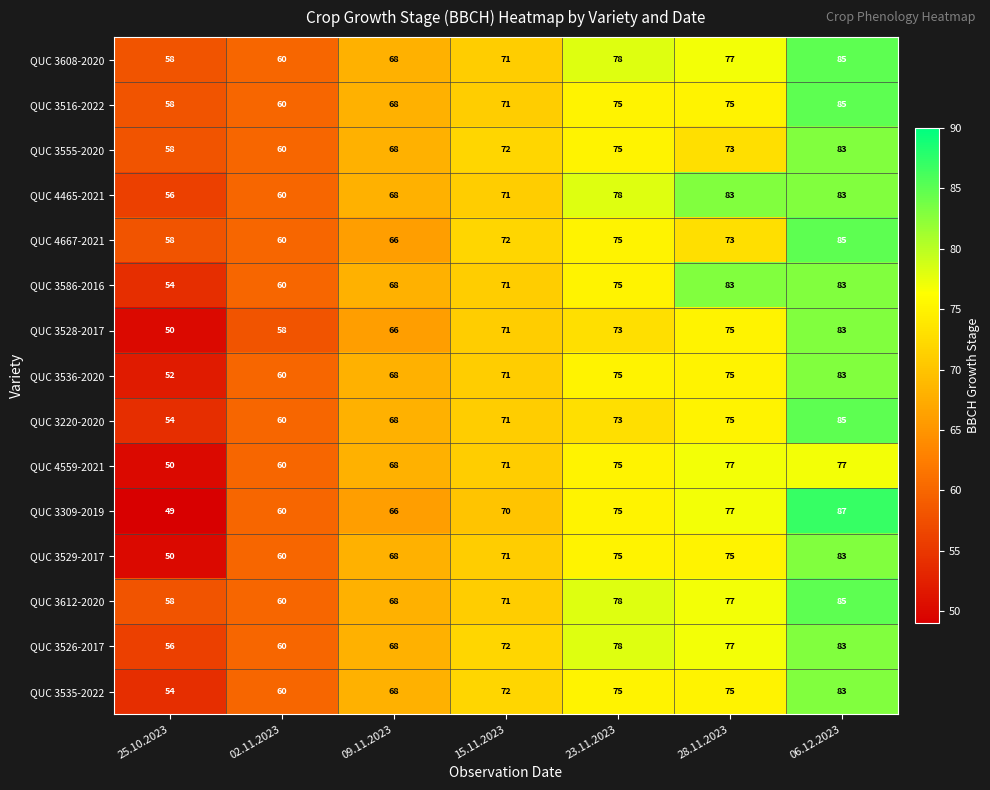

What is the difference between the maximum and minimum values in the QUC 3526-2017 series?

27